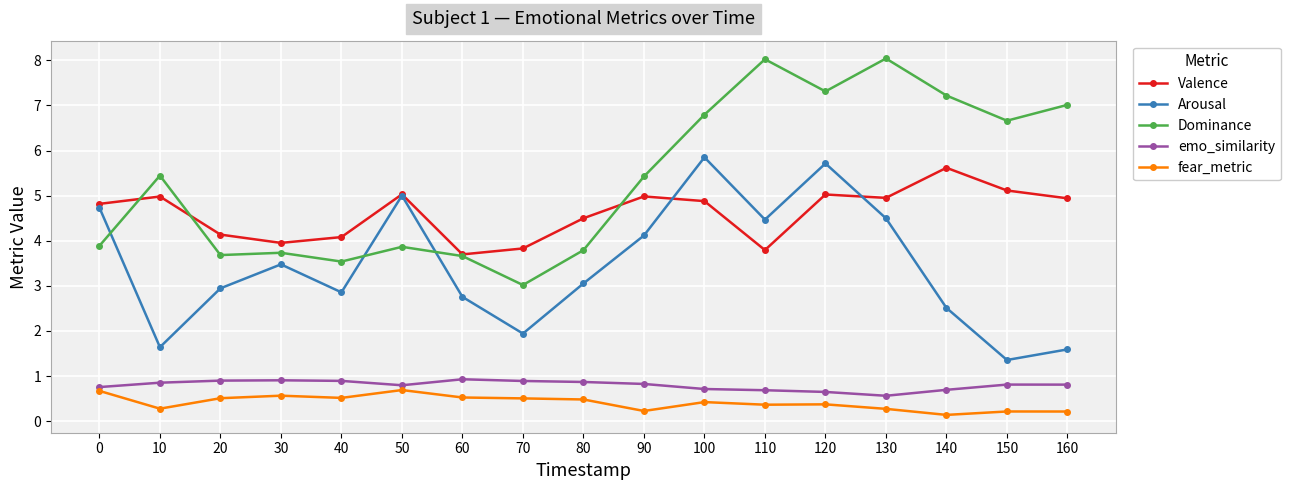

How many lines are shown in the chart?

5